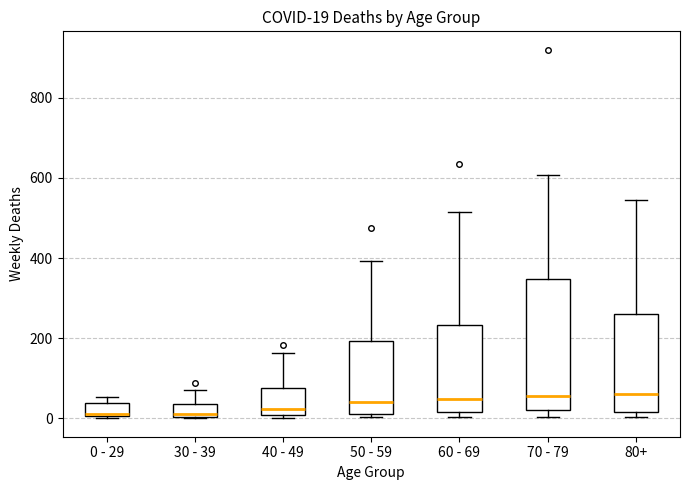

Which box is the tallest, from its lower edge to its upper edge?

70 - 79